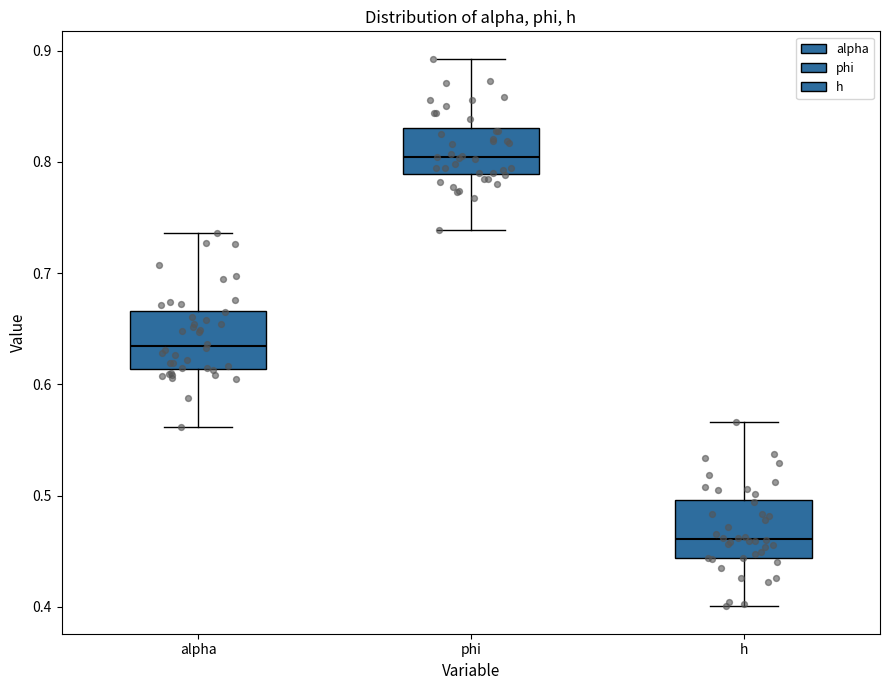

Reading left to right, transcribe this box plot: for each box, give where its median line is, the range the box spans, and where its two whiskers end, as read against the y-axis. The values are not printed on the chart, so give them approximately, as read against the axis.

alpha: median 0.63, box 0.61 to 0.67, whiskers 0.56 to 0.74
phi: median 0.80, box 0.79 to 0.83, whiskers 0.74 to 0.89
h: median 0.46, box 0.44 to 0.50, whiskers 0.40 to 0.57